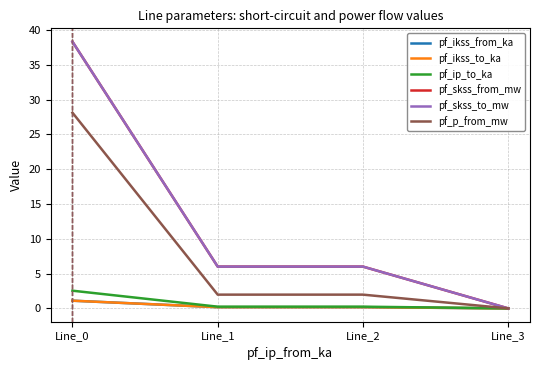

List the labels in order of pf_p_from_mw value, largest first.

Line_0, Line_1, Line_2, Line_3